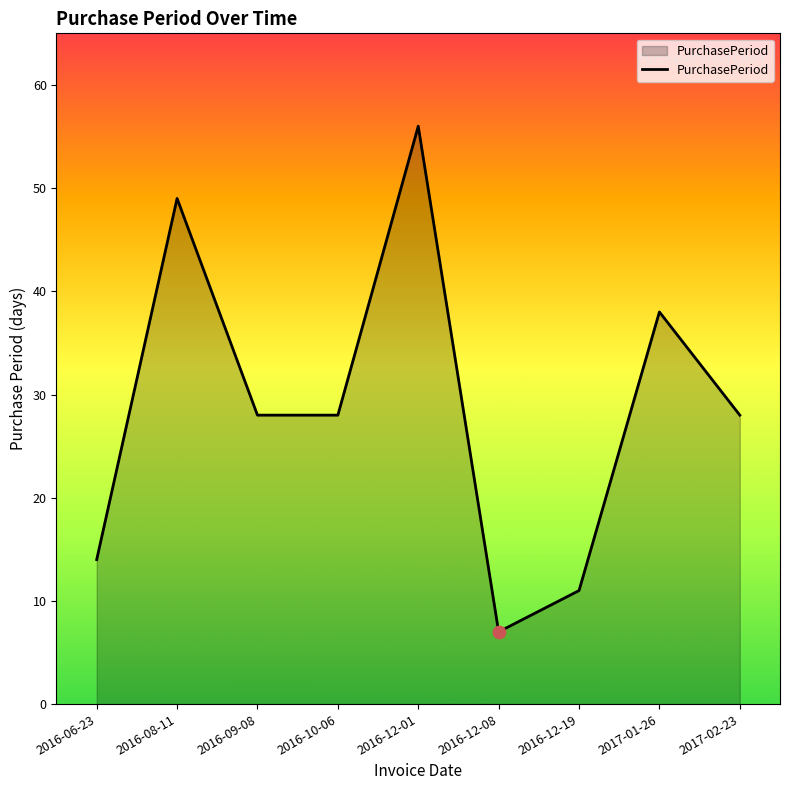

Approximately how many times larger is the value at 2016-12-19 compared to 2016-09-08?

0.4